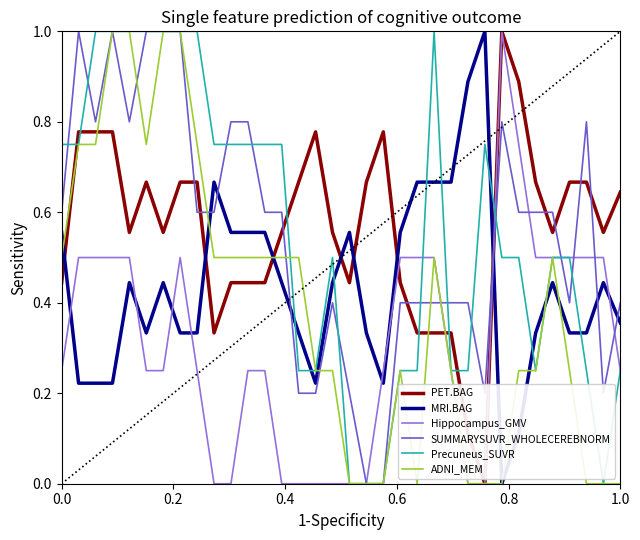

What is the sum of all Precuneus_SUVR values?

18.8